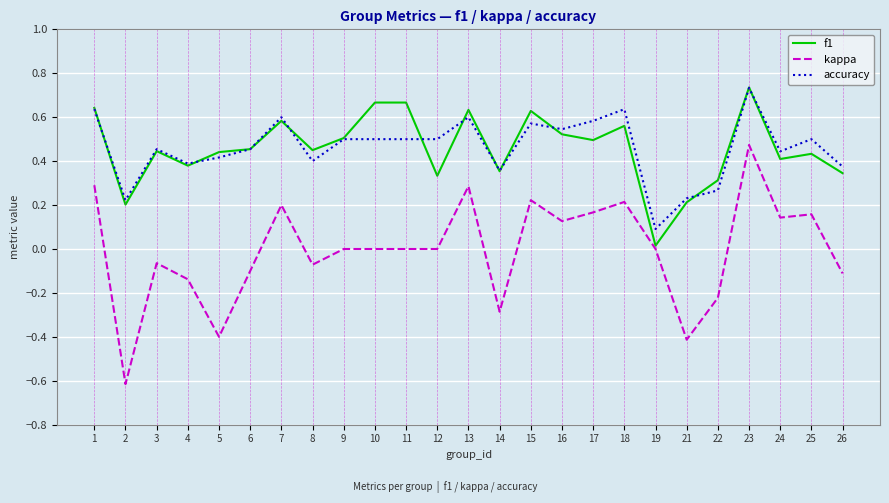

True or false: accuracy and kappa intersect in this chart.

False